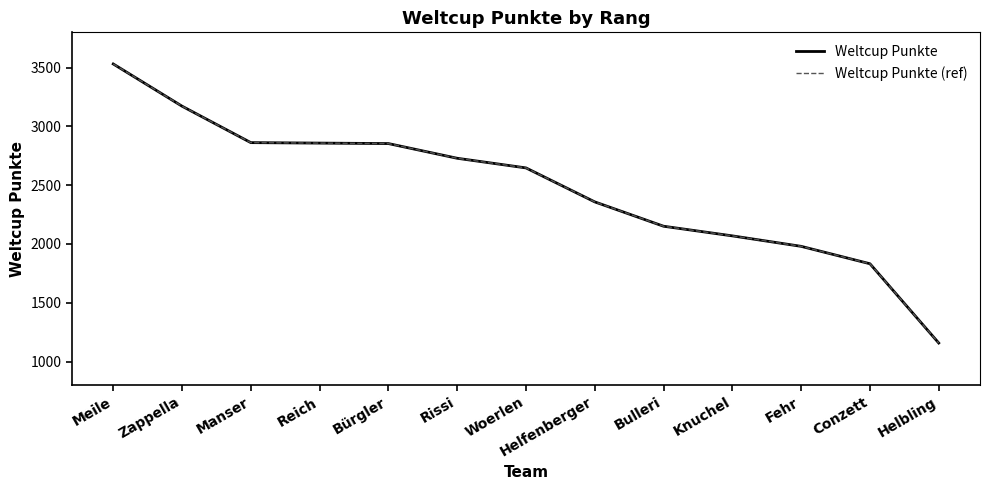

Does the chart have visible grid lines?

No